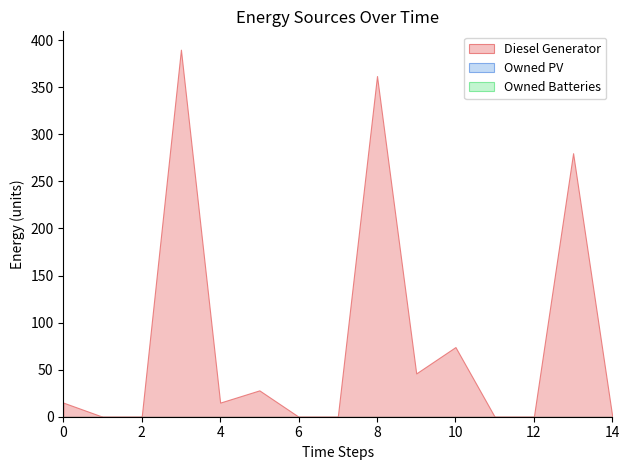

What is the average value of the Diesel Generator series?

81